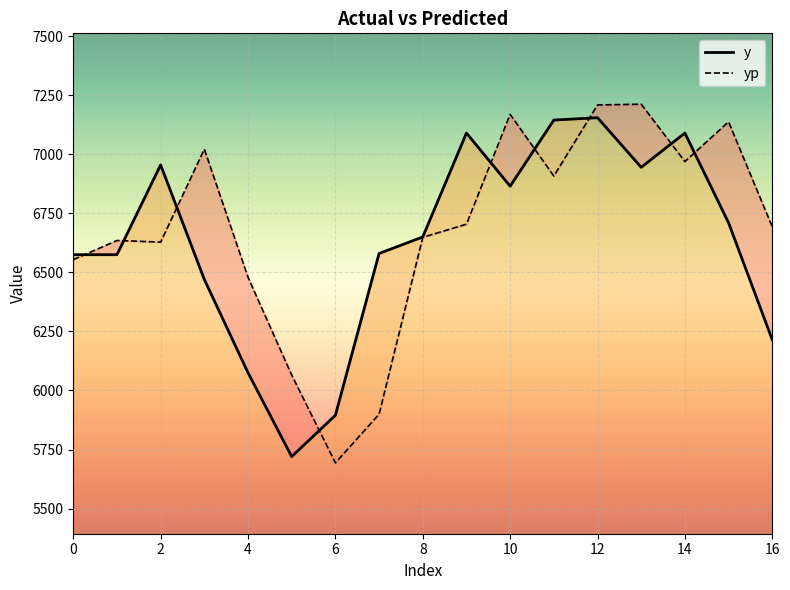

The value of yp at 11 is 3714.7. True or false?

False